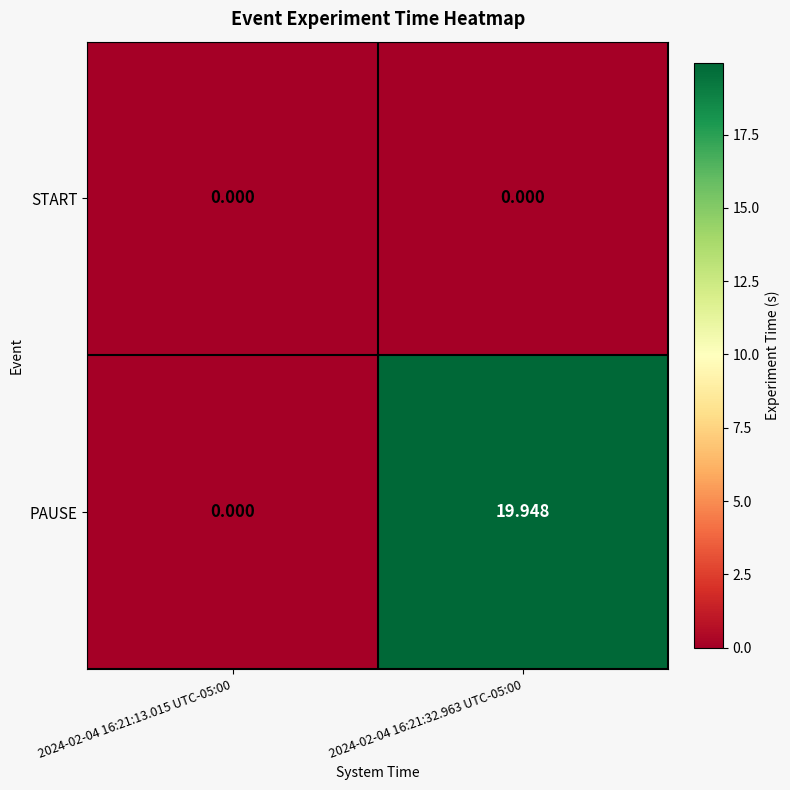

How many series are shown in this chart?

2